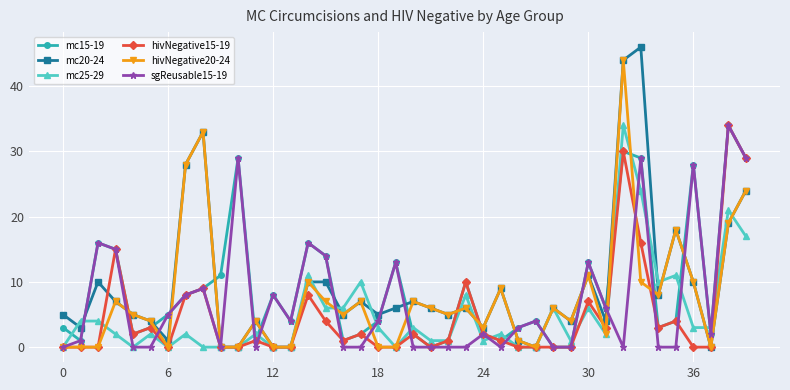

What is the highest value of the mc20-24 series?

46